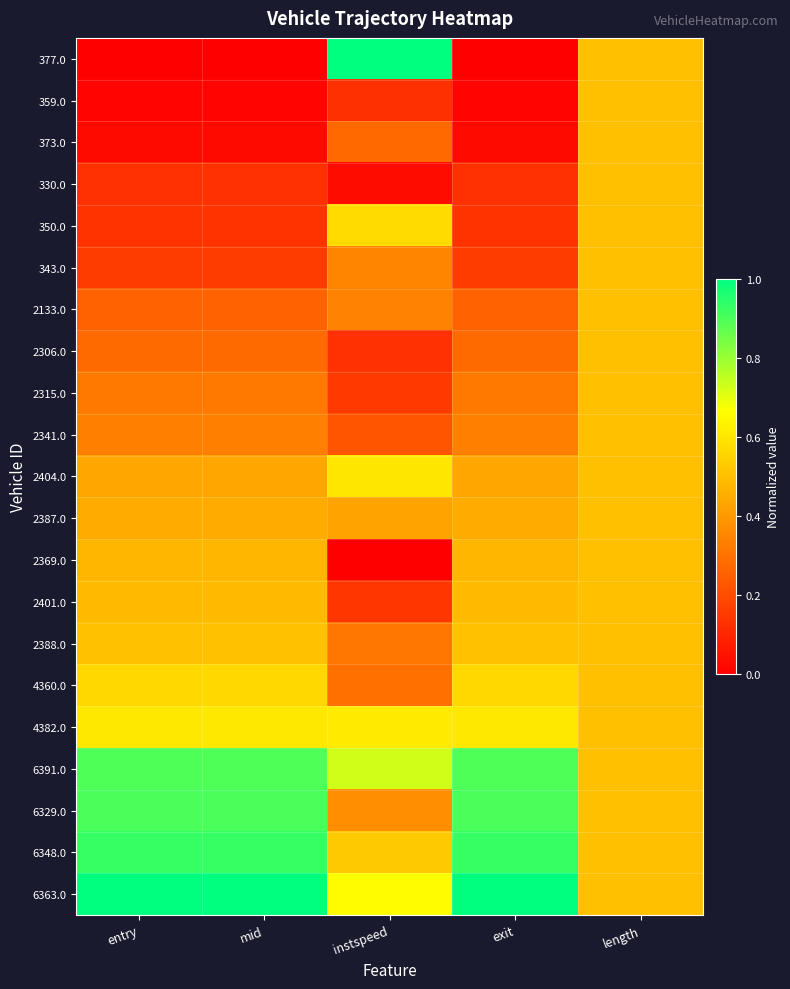

Reading left to right, transcribe all the data shown in this chart.

377.0: entry=0.0	mid=0.0	instspeed=1.0	exit=0.0	length=0.5
359.0: entry=0.0	mid=0.0	instspeed=0.1	exit=0.0	length=0.5
373.0: entry=0.0	mid=0.0	instspeed=0.3	exit=0.0	length=0.5
330.0: entry=0.1	mid=0.1	instspeed=0.0	exit=0.1	length=0.5
350.0: entry=0.1	mid=0.1	instspeed=0.6	exit=0.1	length=0.5
343.0: entry=0.2	mid=0.2	instspeed=0.3	exit=0.2	length=0.5
2133.0: entry=0.3	mid=0.3	instspeed=0.3	exit=0.3	length=0.5
2306.0: entry=0.3	mid=0.3	instspeed=0.1	exit=0.3	length=0.5
2315.0: entry=0.3	mid=0.3	instspeed=0.2	exit=0.3	length=0.5
2341.0: entry=0.3	mid=0.3	instspeed=0.2	exit=0.3	length=0.5
2404.0: entry=0.4	mid=0.4	instspeed=0.6	exit=0.4	length=0.5
2387.0: entry=0.4	mid=0.4	instspeed=0.4	exit=0.4	length=0.5
2369.0: entry=0.5	mid=0.5	instspeed=0.0	exit=0.5	length=0.5
2401.0: entry=0.5	mid=0.5	instspeed=0.1	exit=0.5	length=0.5
2388.0: entry=0.5	mid=0.5	instspeed=0.3	exit=0.5	length=0.5
4360.0: entry=0.6	mid=0.6	instspeed=0.3	exit=0.6	length=0.5
4382.0: entry=0.6	mid=0.6	instspeed=0.6	exit=0.6	length=0.5
6391.0: entry=0.9	mid=0.9	instspeed=0.7	exit=0.9	length=0.5
6329.0: entry=0.9	mid=0.9	instspeed=0.4	exit=0.9	length=0.5
6348.0: entry=0.9	mid=0.9	instspeed=0.5	exit=0.9	length=0.5
6363.0: entry=1.0	mid=1.0	instspeed=0.7	exit=1.0	length=0.5